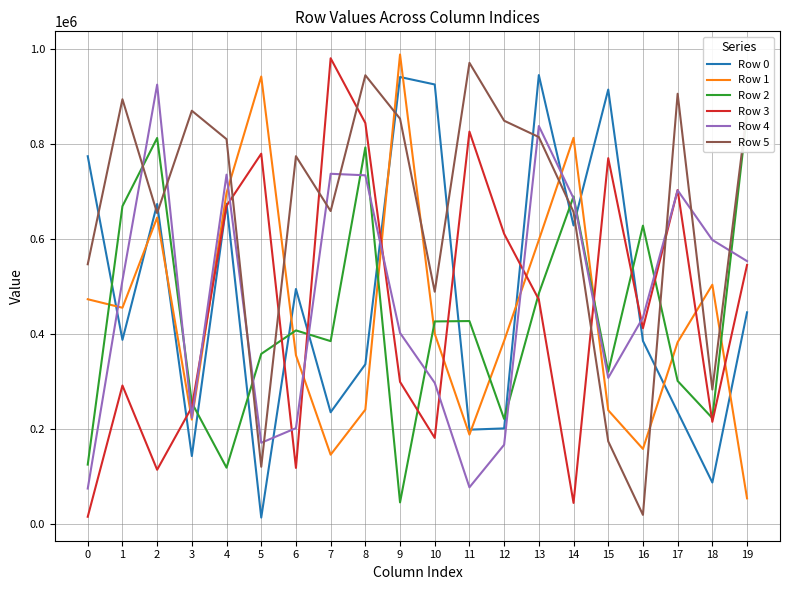

How many data points in Row 5 are less than 809690?

10